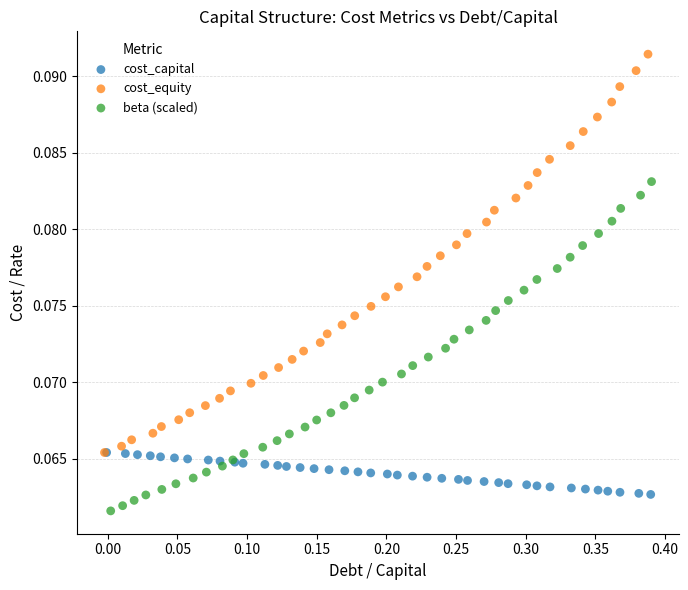

Which series has the largest Y range (max minus min)?

cost_equity